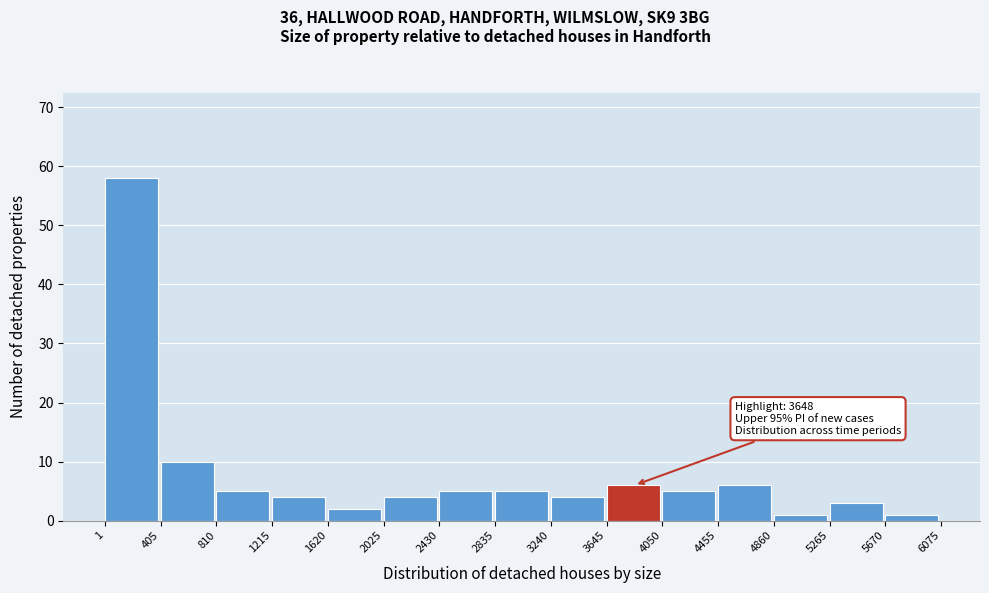

Which range on the x-axis has the tallest bar?

1 to 405